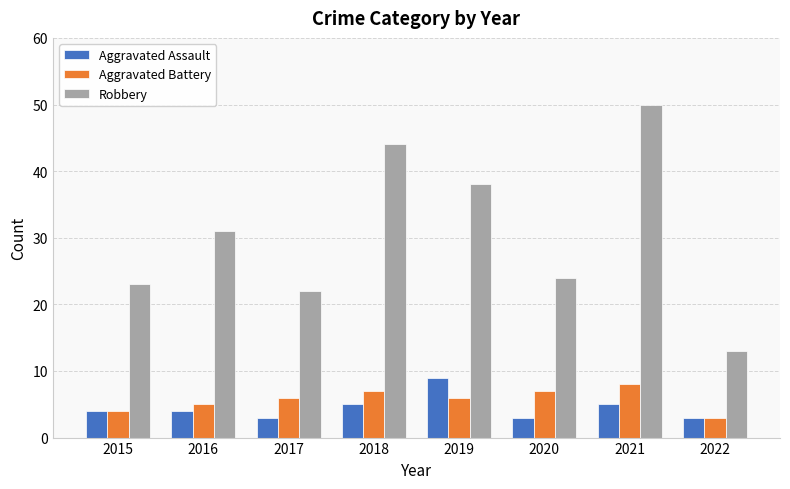

At how many categories does at least one series exceed 25?

4